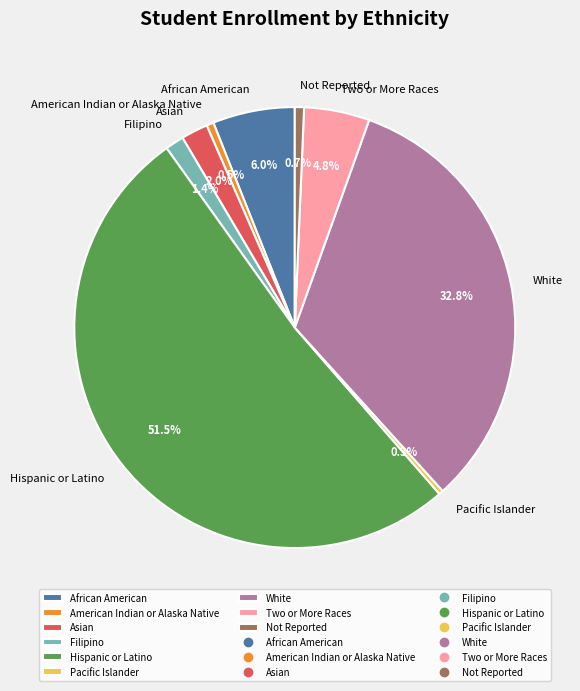

What percentage do Filipino and African American together represent?

7.4%